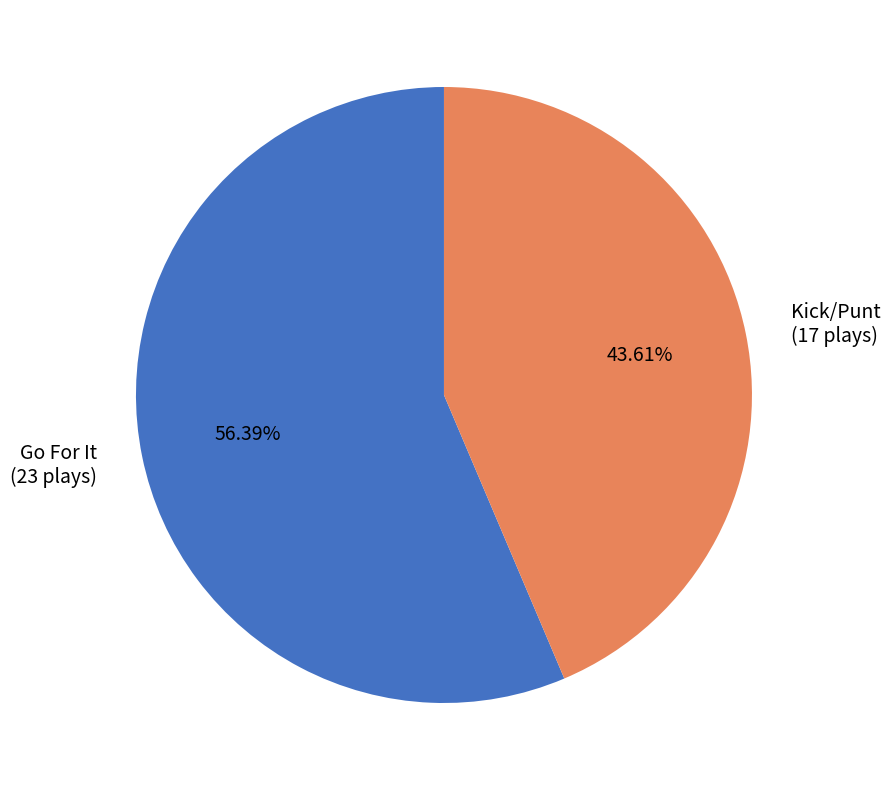

How many slices are in this pie chart?

2